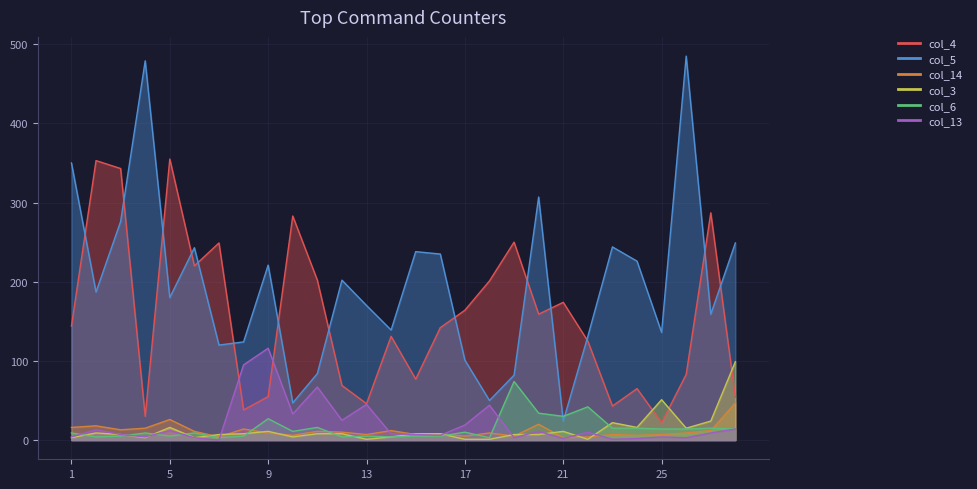

Is the value of col_6 at 24 greater than the value of col_5 at 22?

No